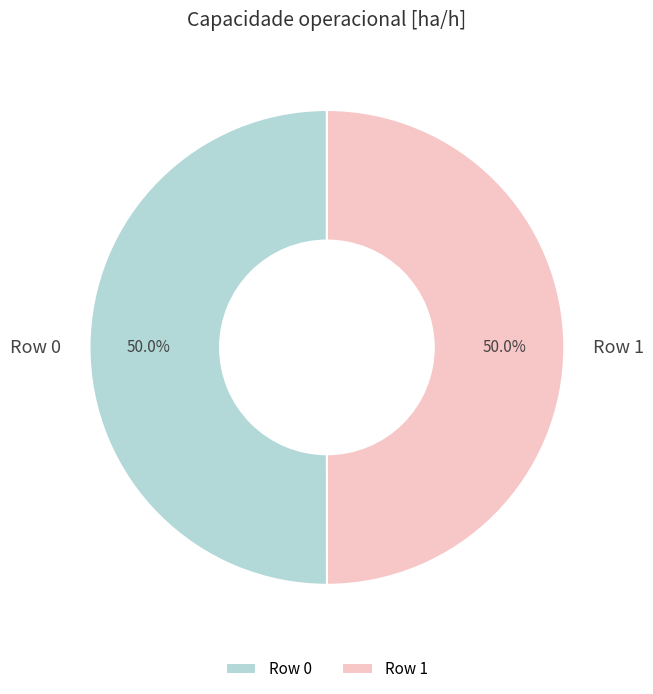

What portion of the pie excludes Row 0?

50.0%